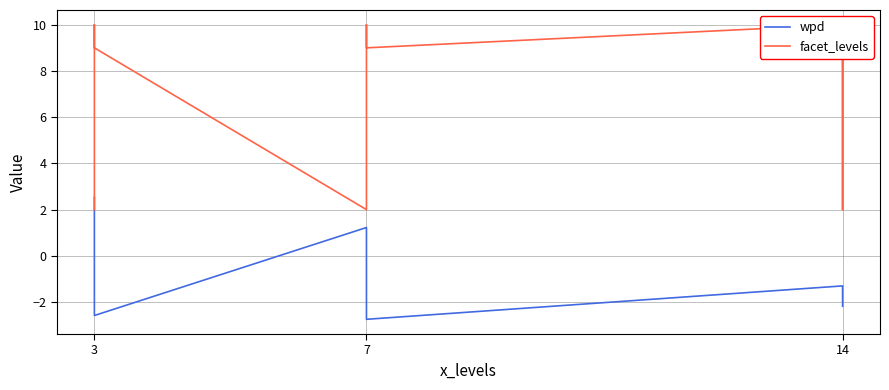

How many interior local peaks does the wpd series have?

2